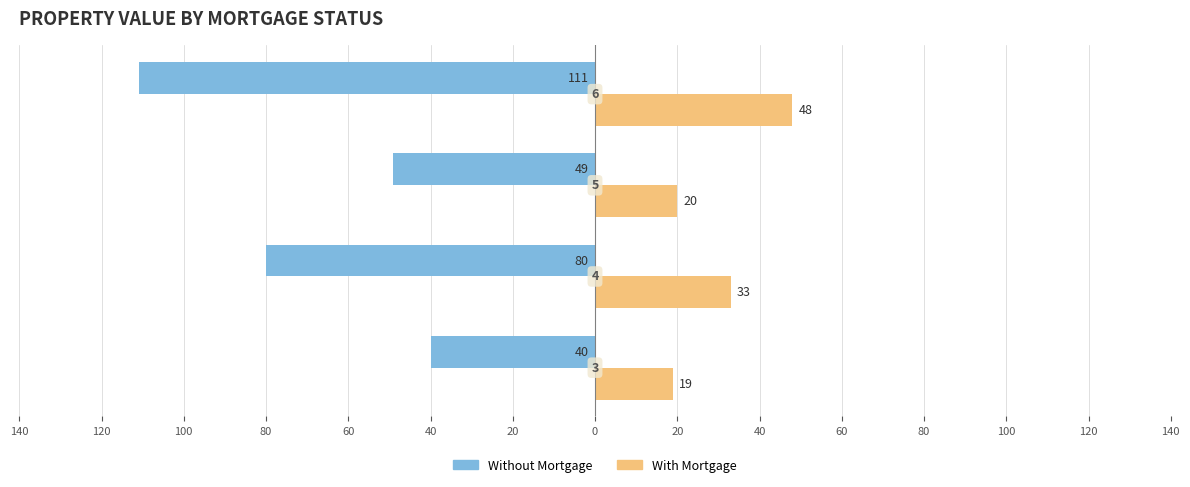

What are all the series names shown in the legend?

Without Mortgage, With Mortgage